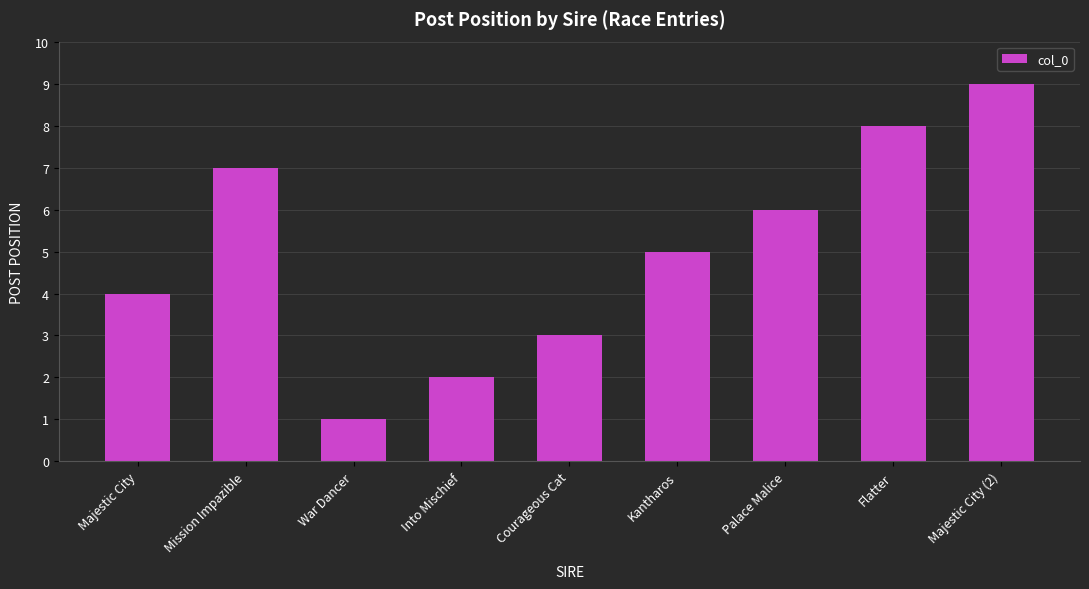

What is the difference between the maximum and minimum values?

8